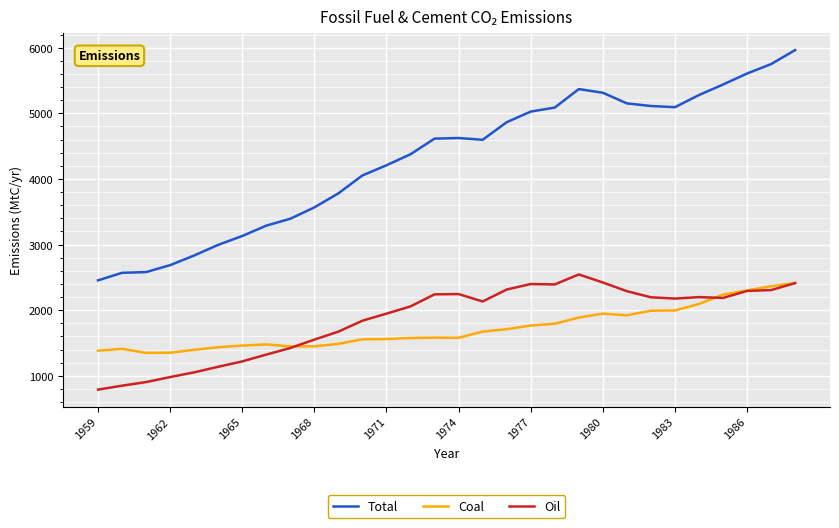

True or false: Oil has more than 1 points higher than both neighbors.

True